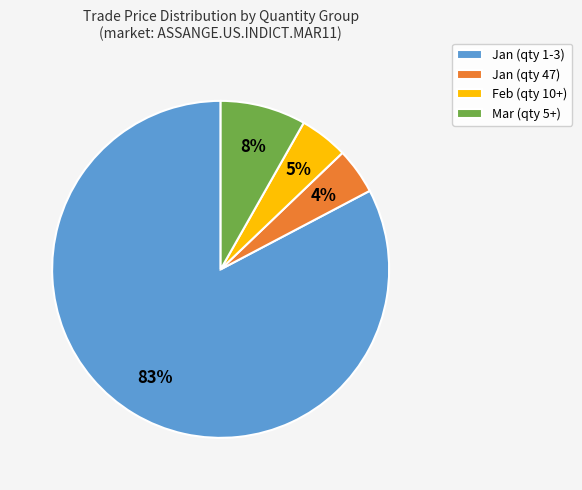

Is the sum of Jan (qty 1-3) and Jan (qty 47) greater than half?

Yes